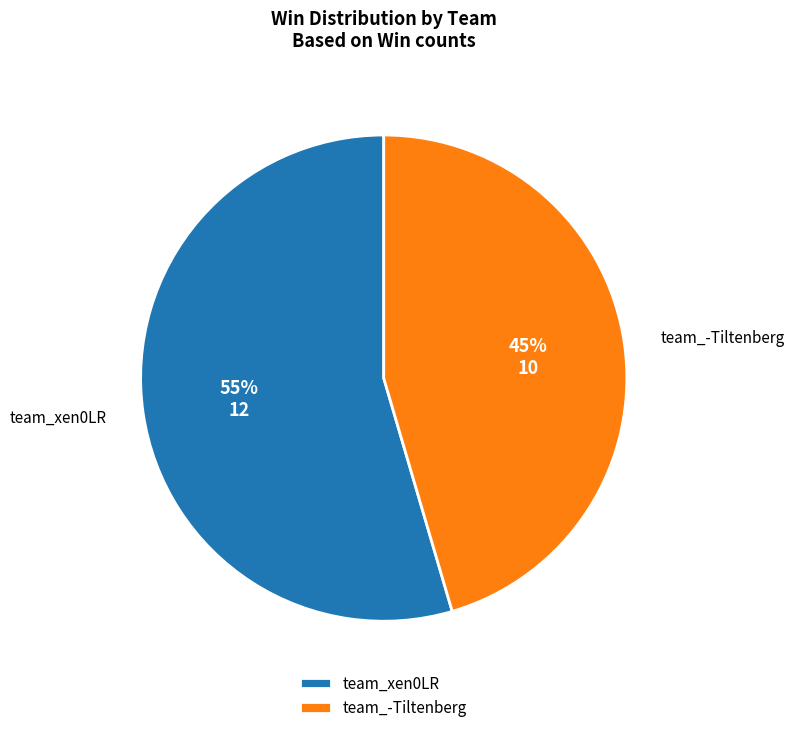

How many segments does this pie chart have?

2